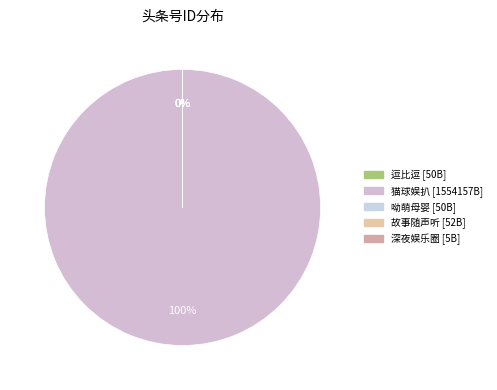

Between 故事随声听 and 逗比逗, which is larger?

故事随声听